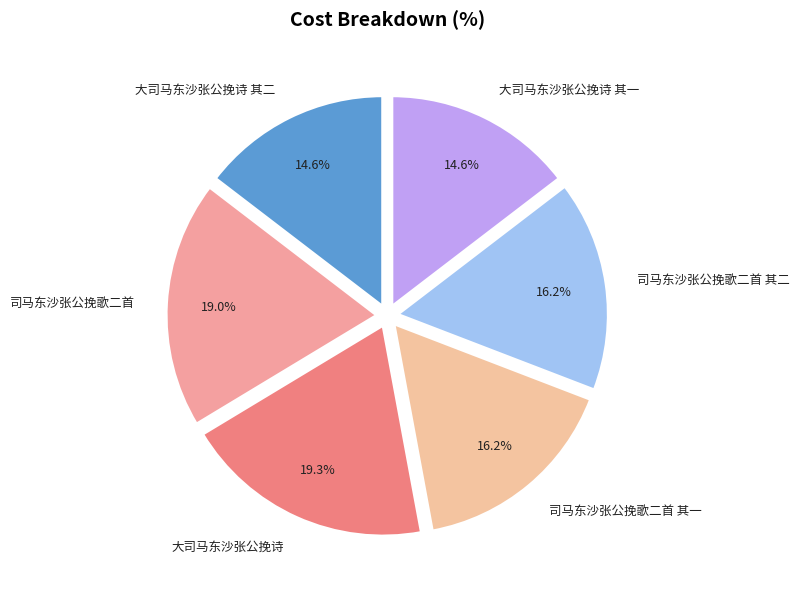

Count the number of slices in the pie.

6